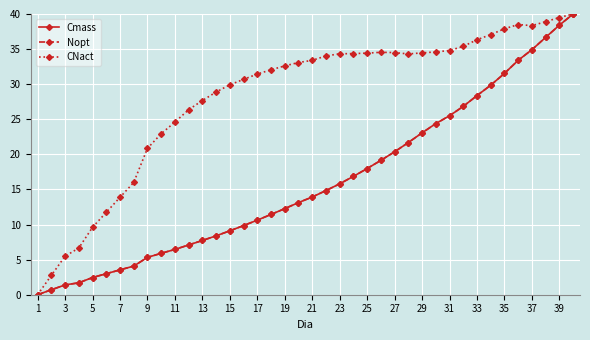

What is the maximum value shown in the chart?

40.0